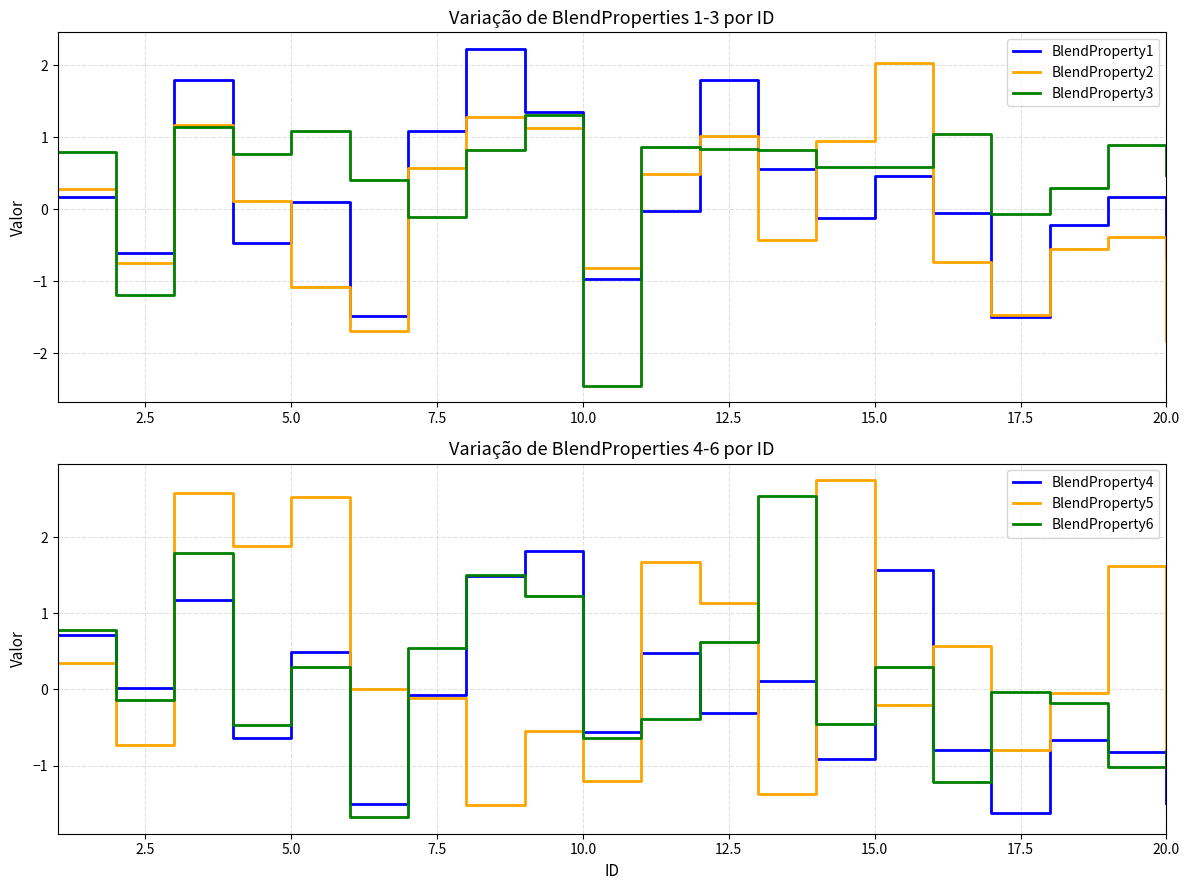

True or false: BlendProperty2 has a value of -1.8 at 20.0.

True